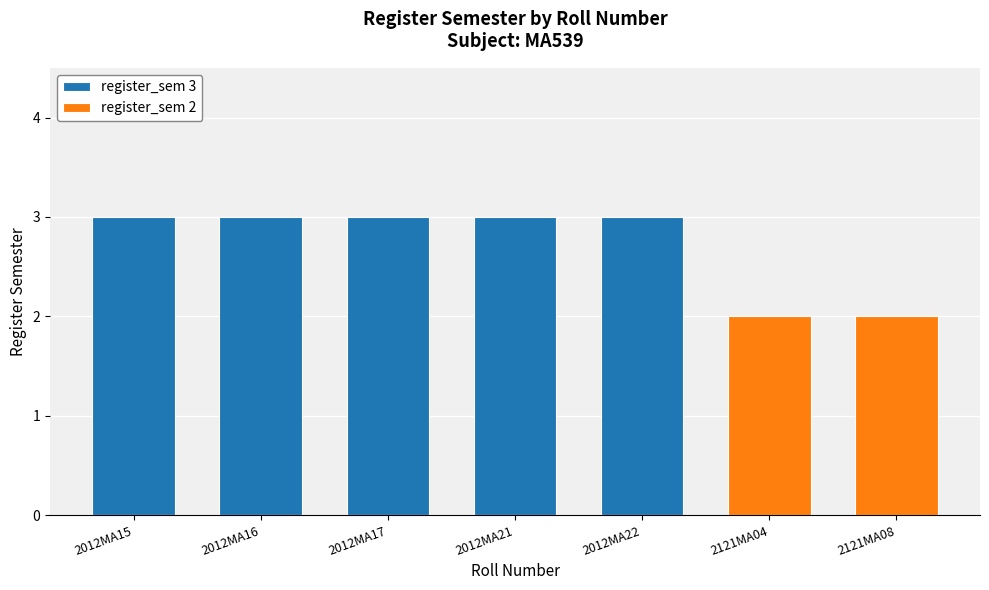

List the series in order of their peak value, highest first.

register_sem 3, register_sem 2